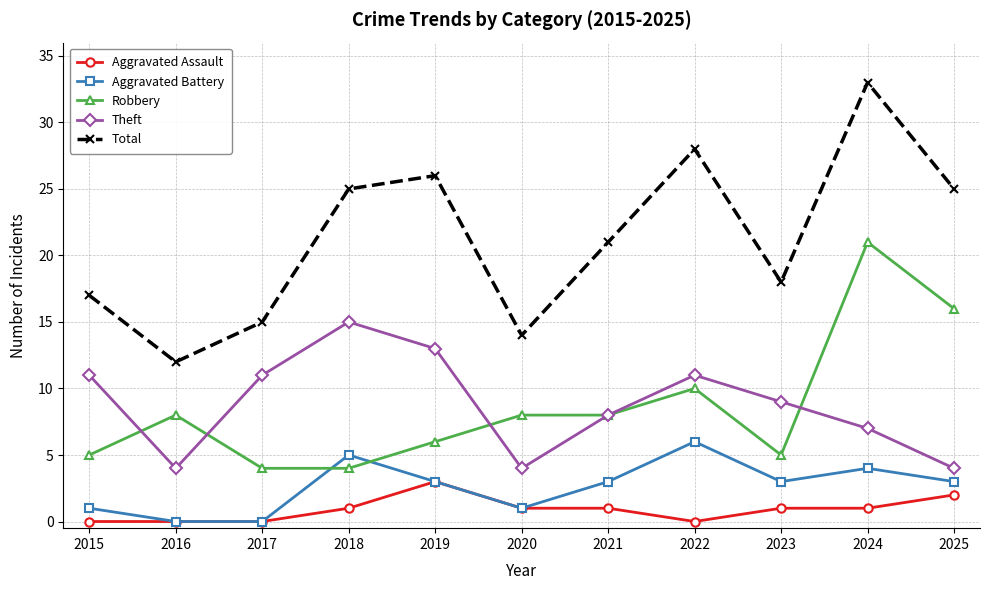

Which category has the highest value in the Aggravated Assault series?

2019